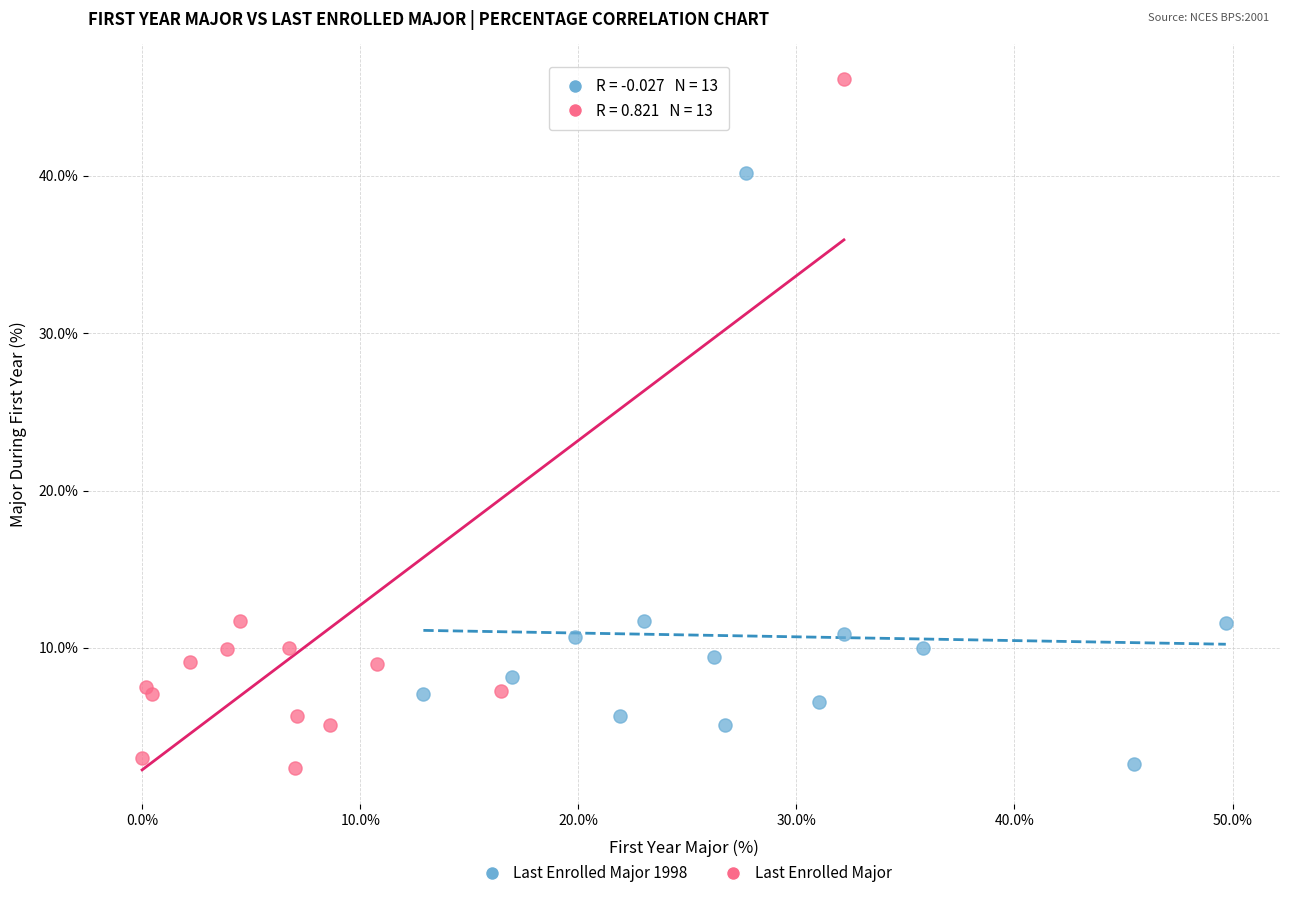

Which series has the largest Y range (max minus min)?

Last Enrolled Major